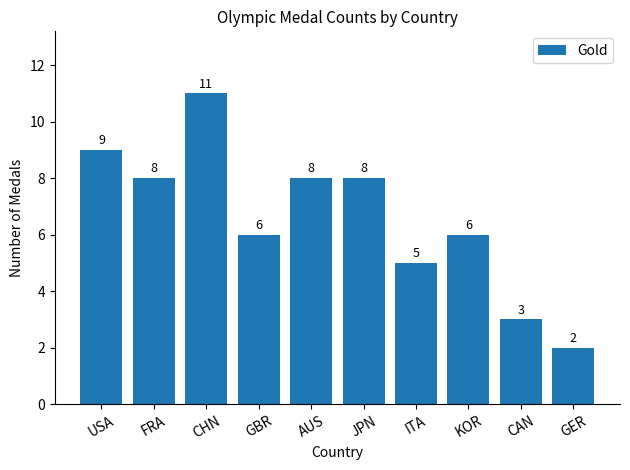

The chart shows a value of 8 at JPN. True or false?

True